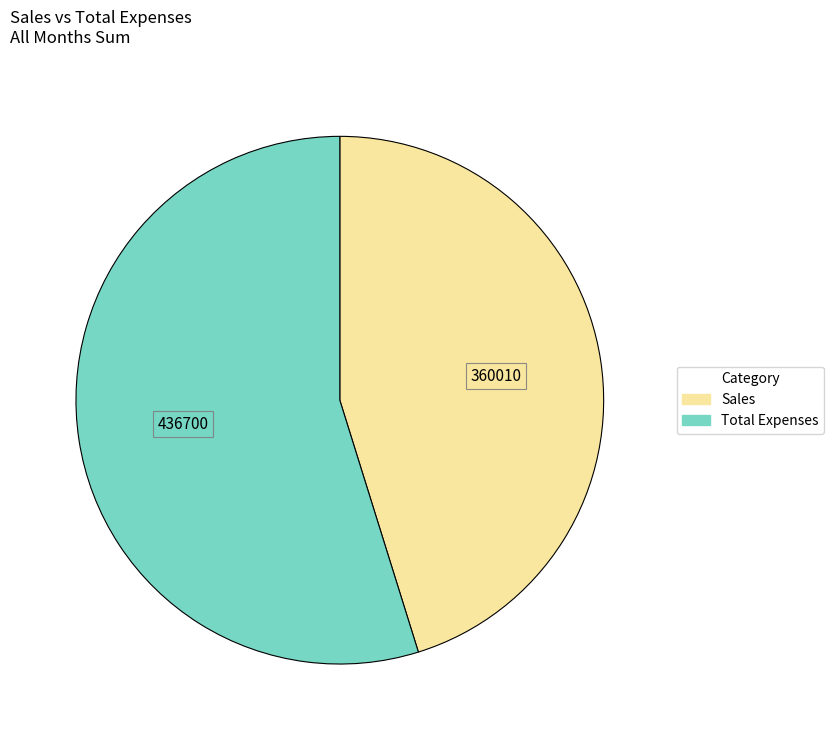

Rank the categories by value from lowest to highest.

Sales, Total Expenses